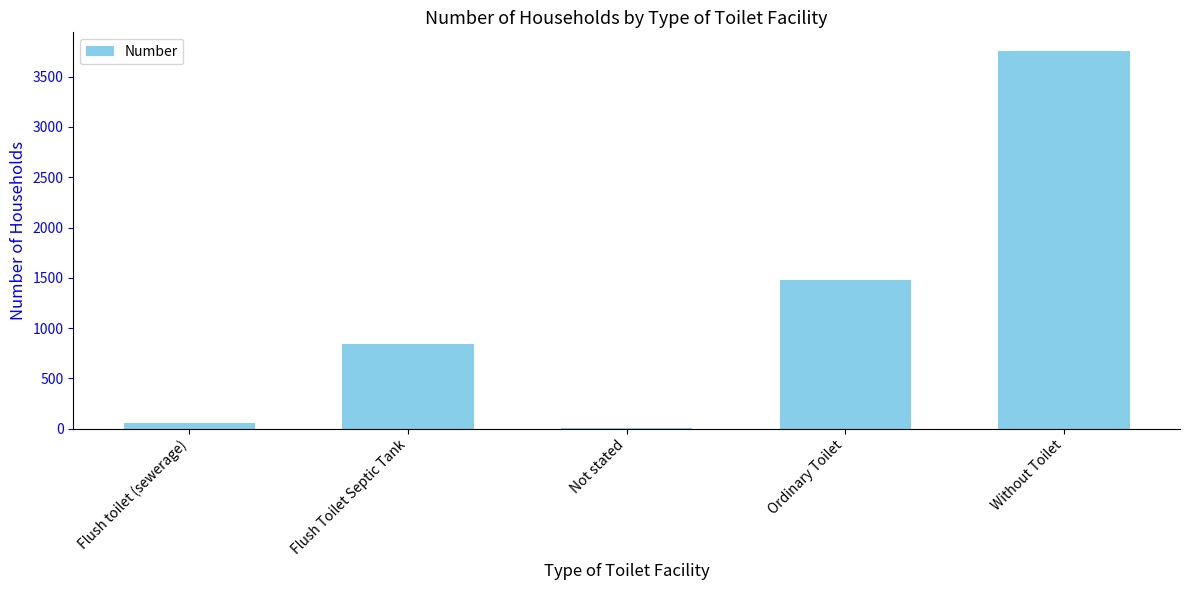

How many distinct data groups are displayed?

1